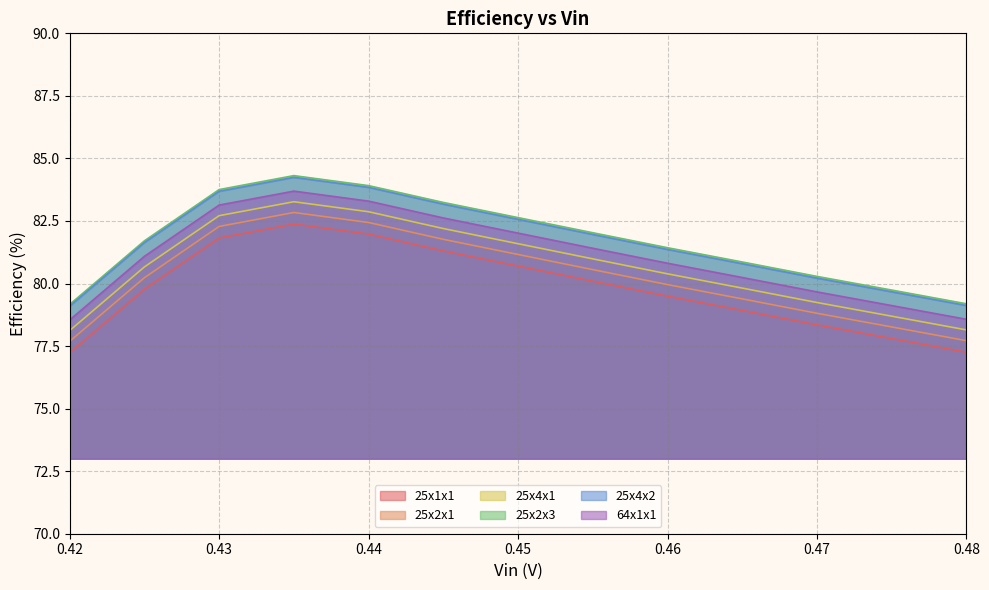

How many data points in 64x1x1 are less than 81?

6